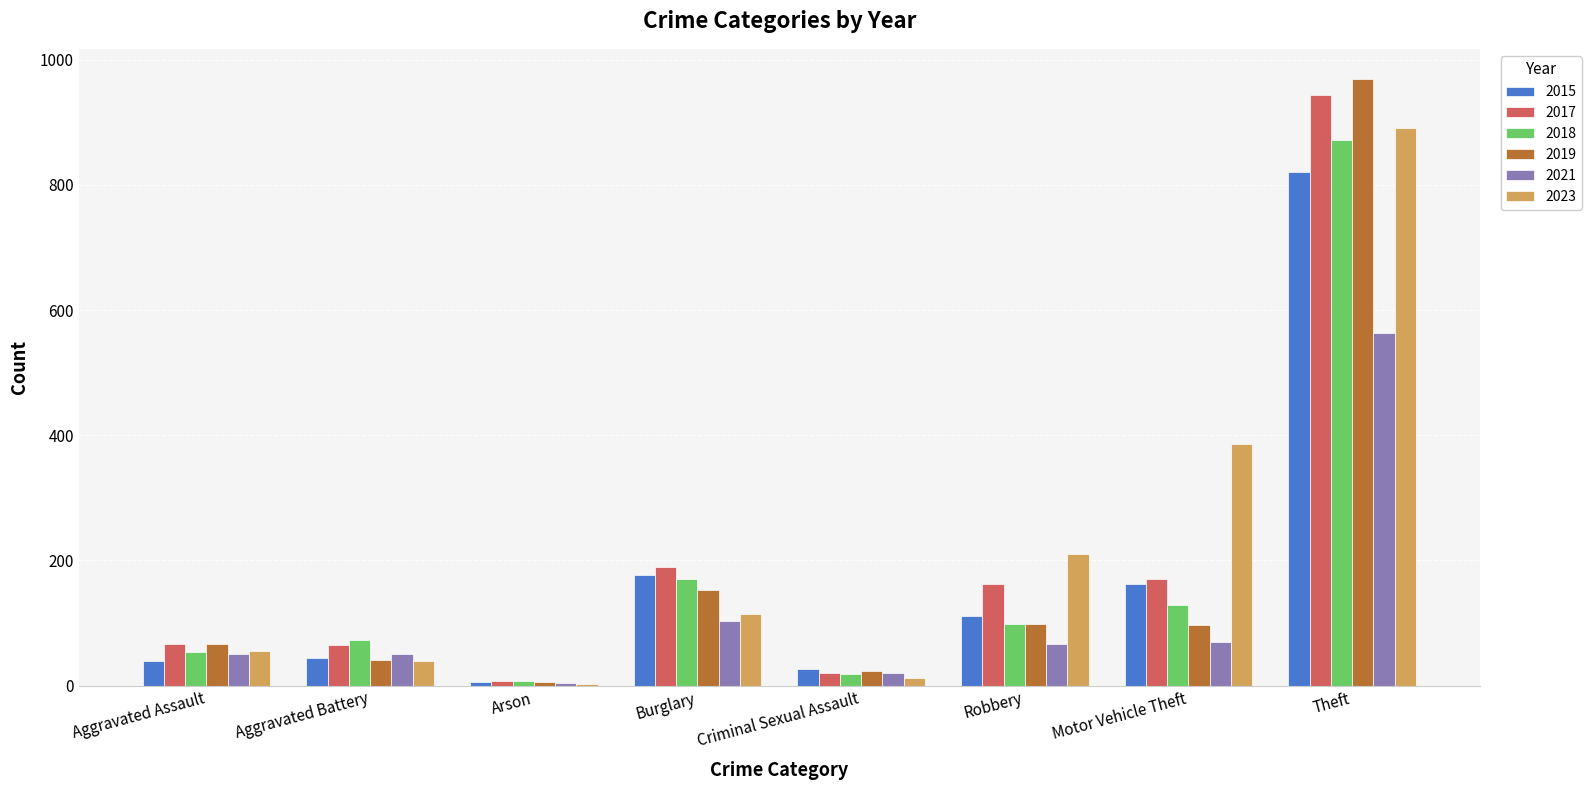

At which category does the chart reach its peak across all series?

Theft